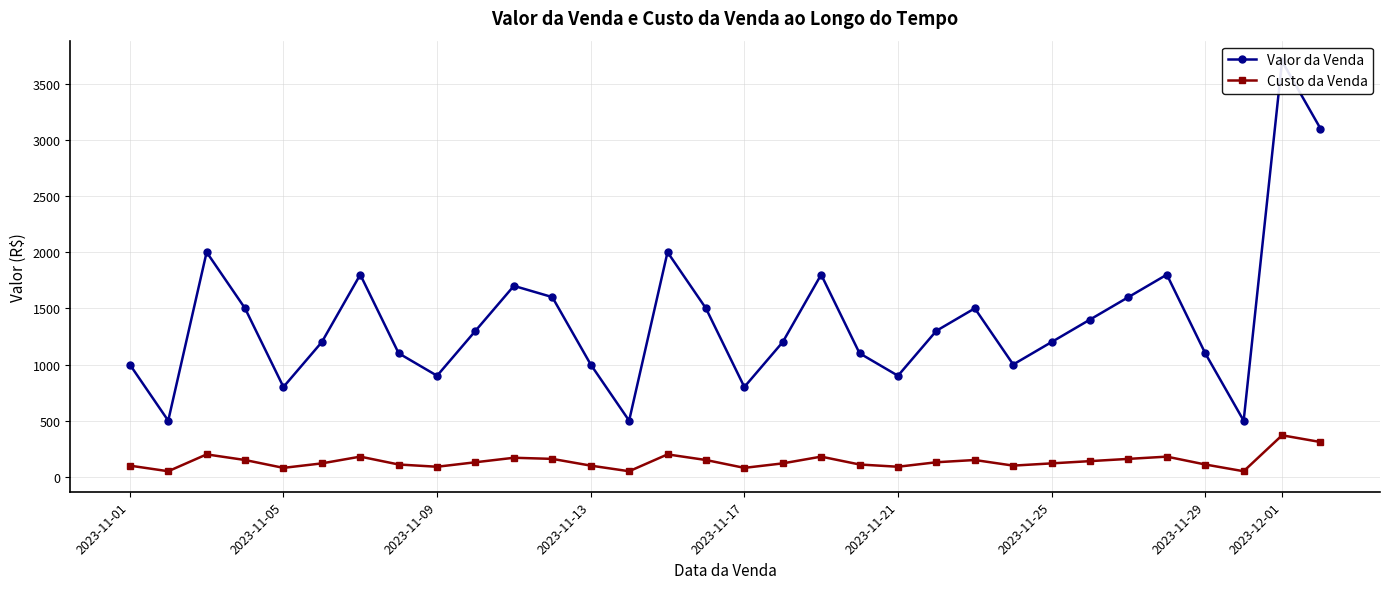

Between 2023-11-29 and 30, which series saw the biggest shift?

Valor da Venda